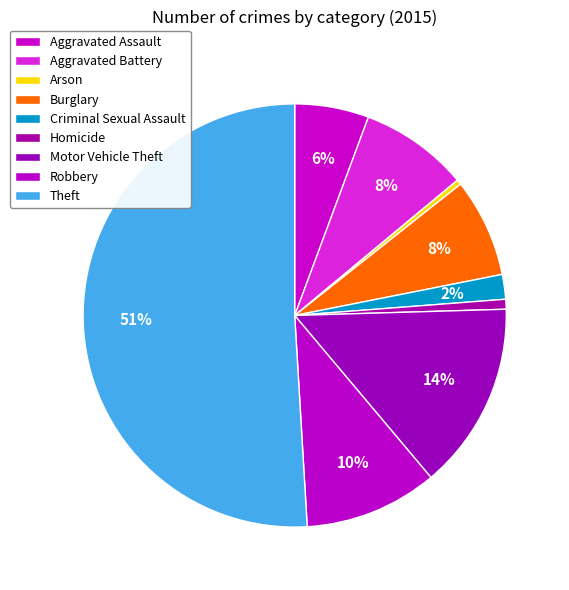

How many slices are in this pie chart?

9